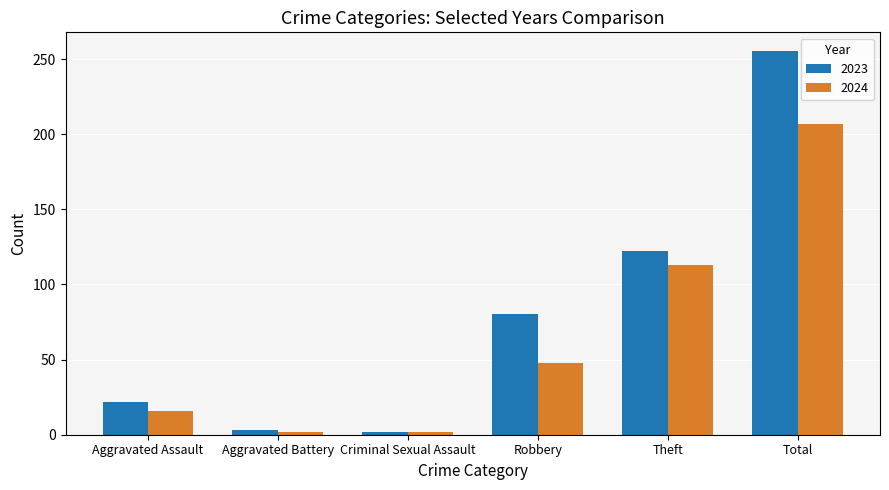

What value does the 2024 series have at Total?

207